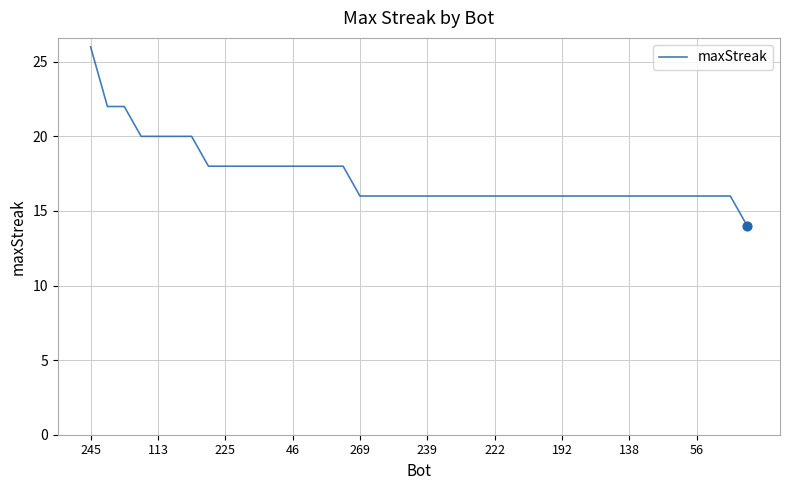

What is the smallest value displayed?

14